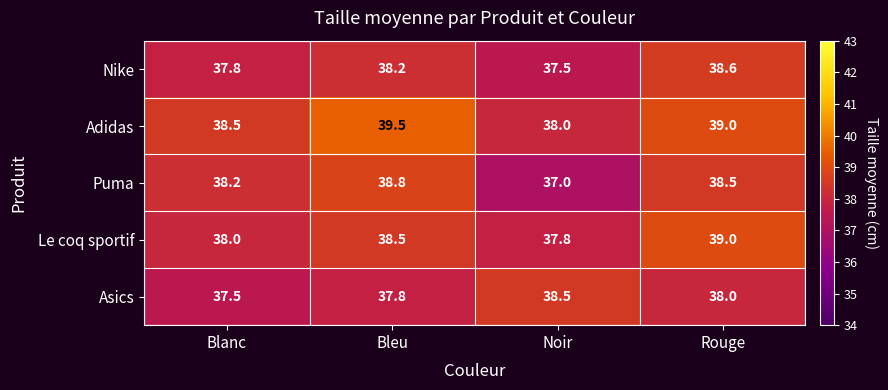

What is the maximum value for Puma?

38.8